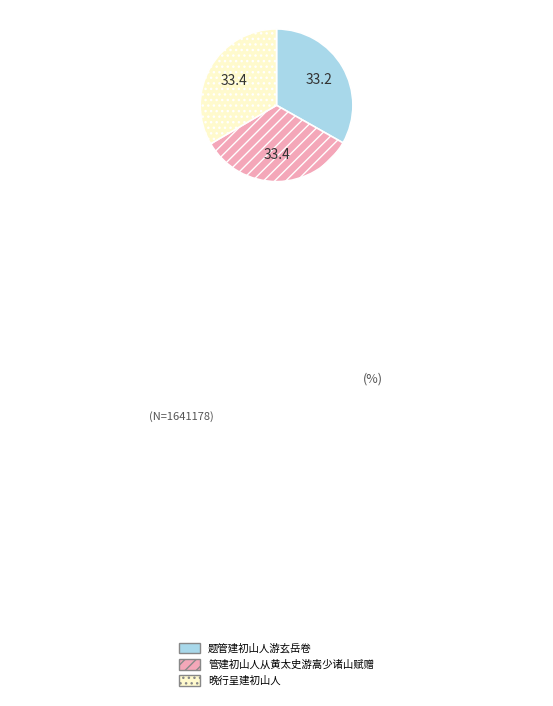

Is there any slice that represents more than half of the pie?

No